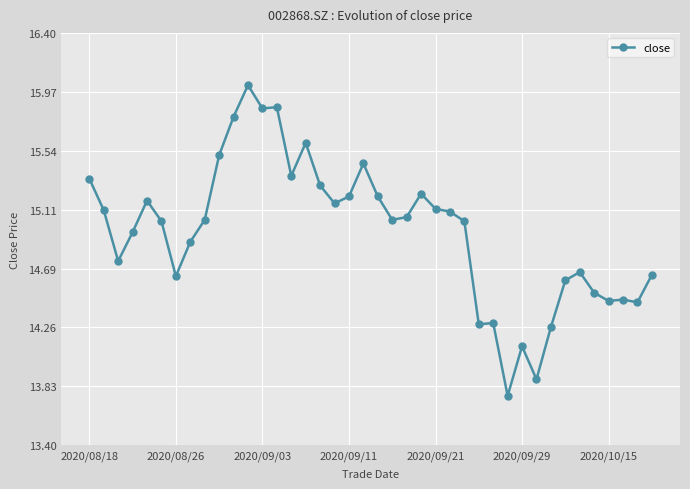

True or false: the data has more than 2 interior local peaks.

True